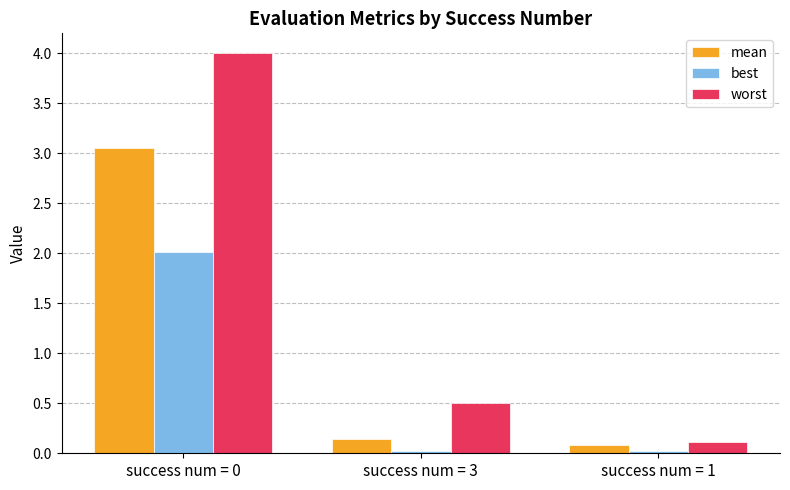

What is the maximum value for best?

2.0